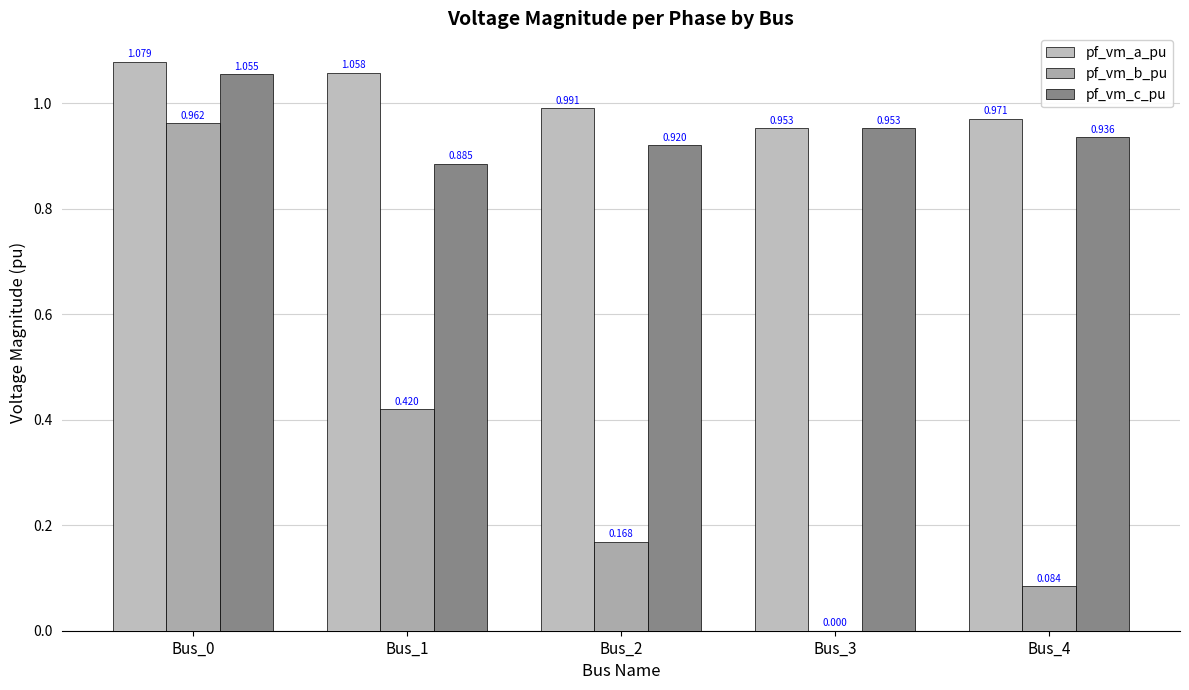

What are all the series names shown in the legend?

pf_vm_a_pu, pf_vm_b_pu, pf_vm_c_pu